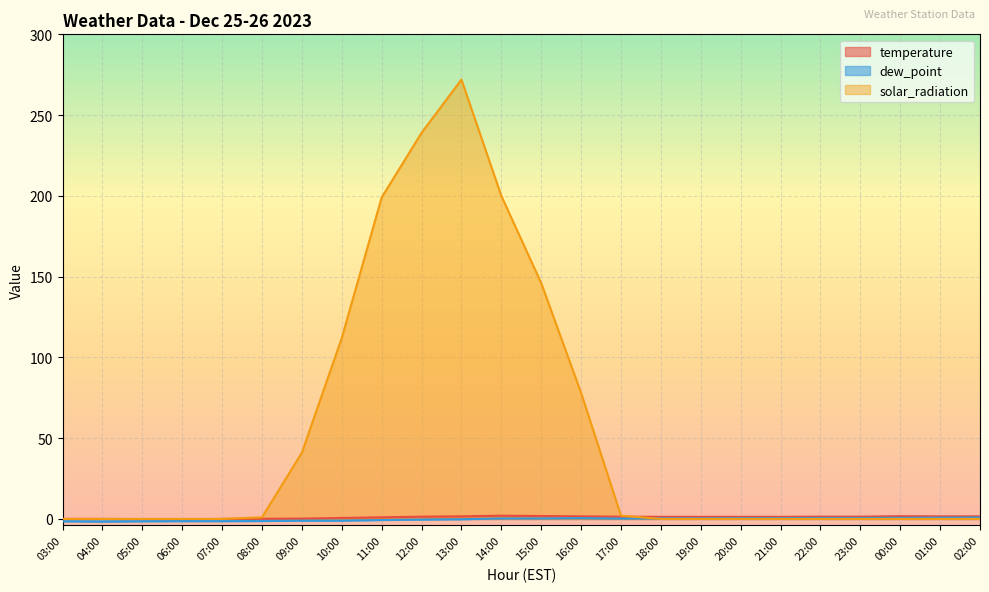

What is the label of the 23rd point from the left?

01:00